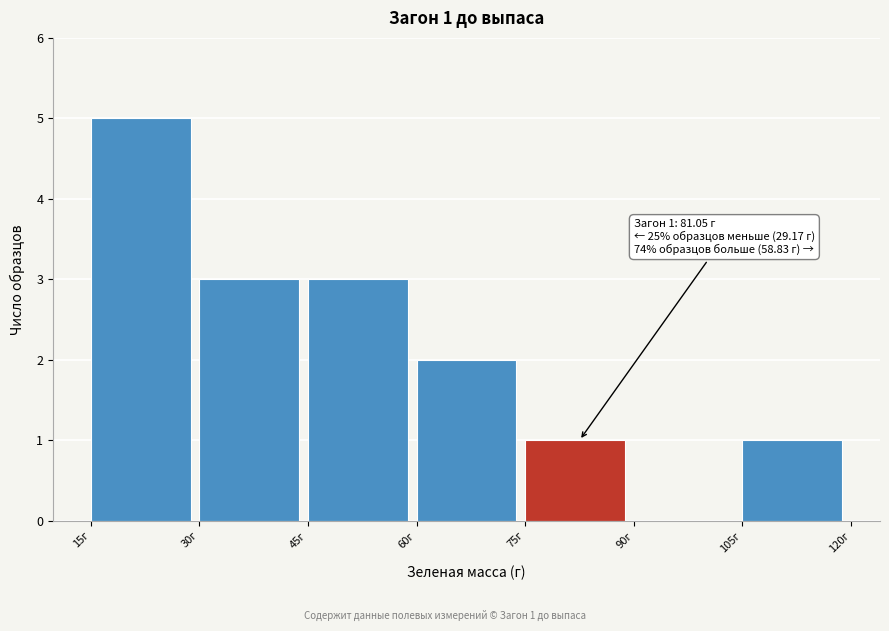

Which range on the x-axis has the tallest bar?

15 to 30